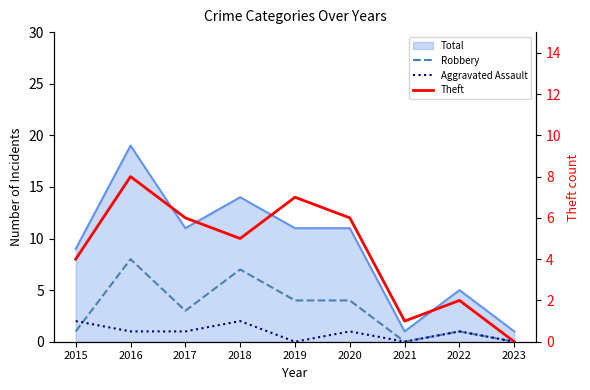

How many intersections are there between Robbery and Theft?

2